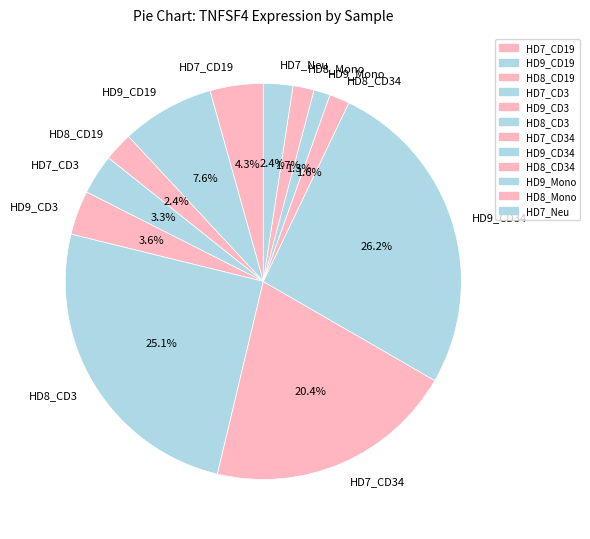

To the nearest percent, what is the difference between the largest and smallest slice percentages?

25%